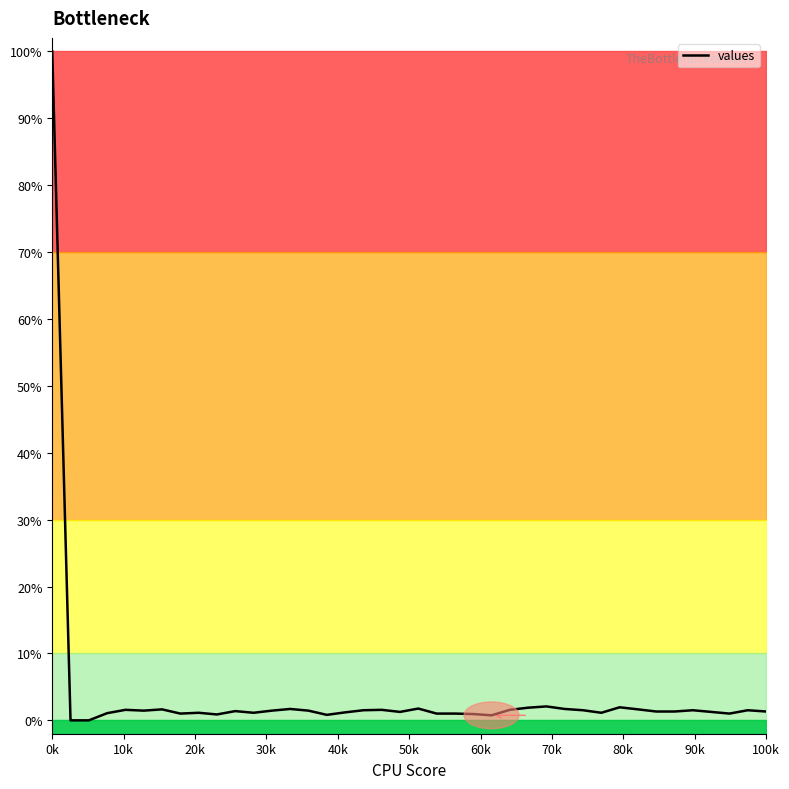

At which label does the data first exceed 1?

0k